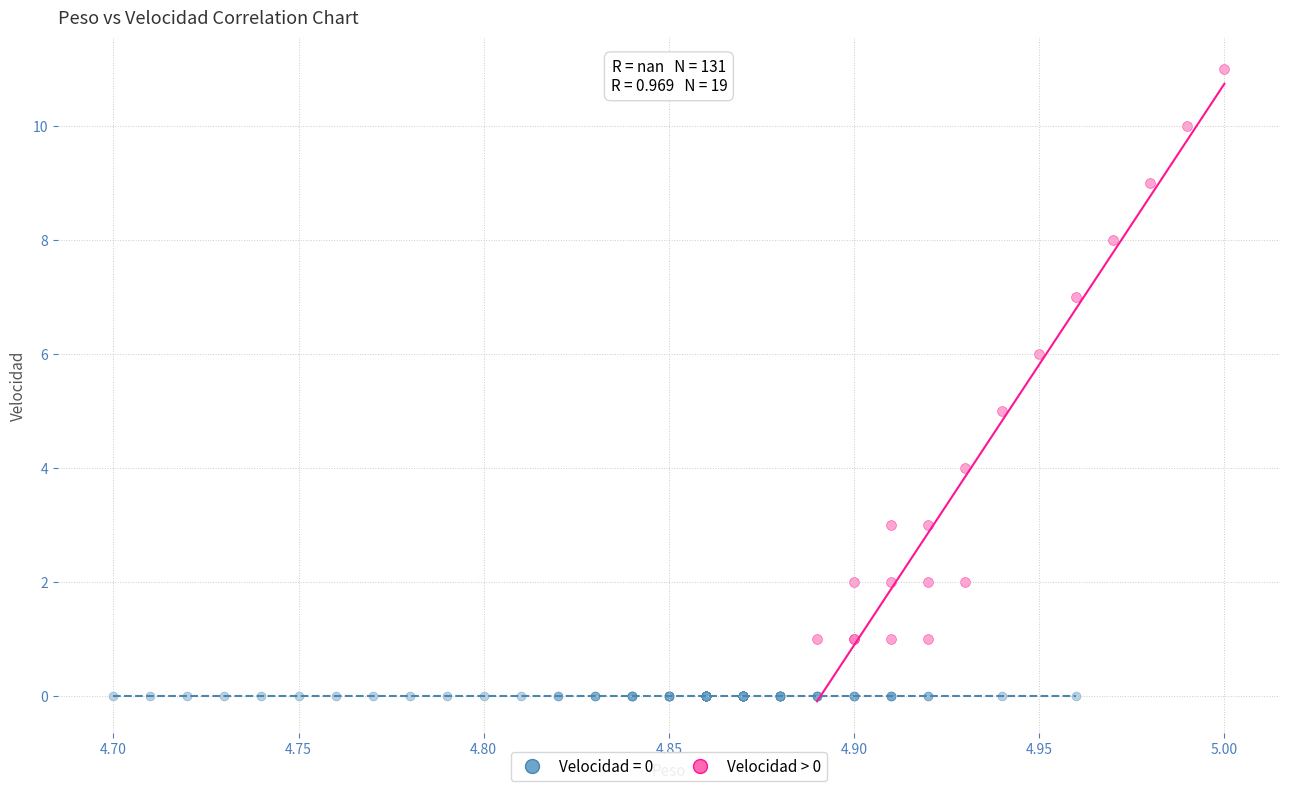

Which series reaches the maximum Y coordinate?

Velocidad > 0